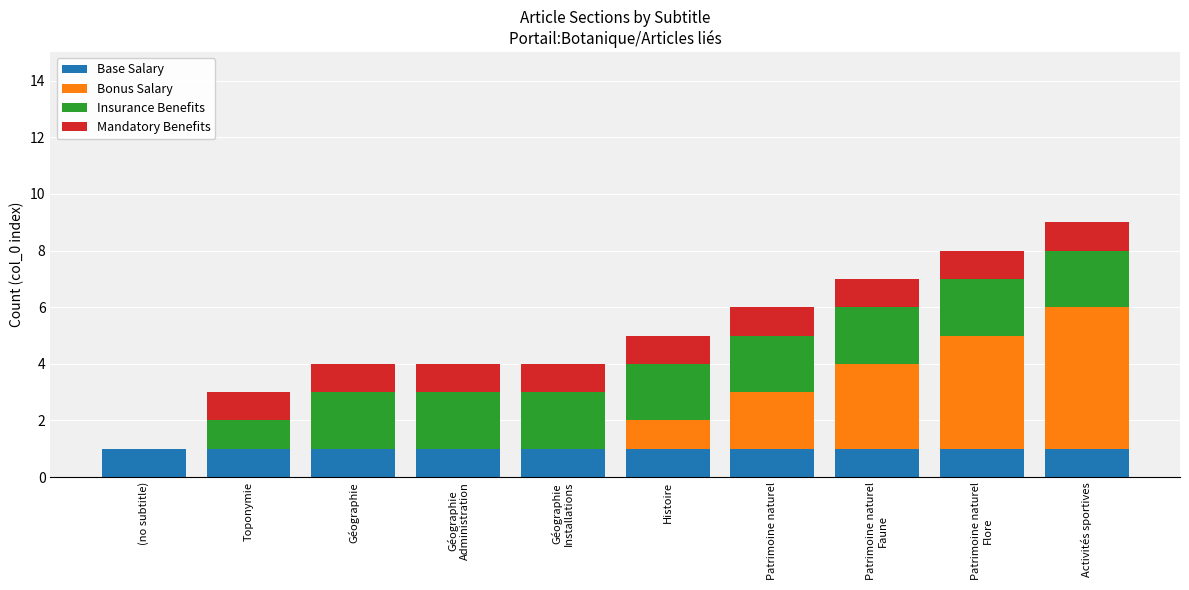

The Insurance Benefits series shows 0 at Activités sportives. True or false?

False